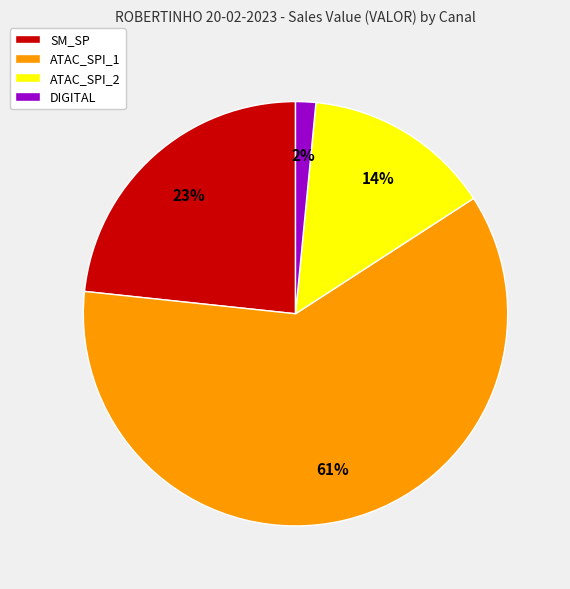

To the nearest percent, what percentage of the pie is DIGITAL?

2%